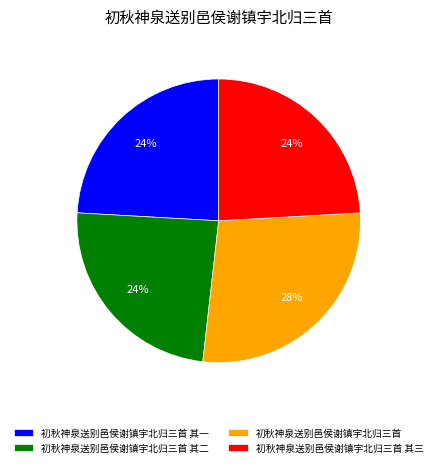

Is it true that 初秋神泉送别邑侯谢镇宇北归三首 其三 is 24% of the pie?

True